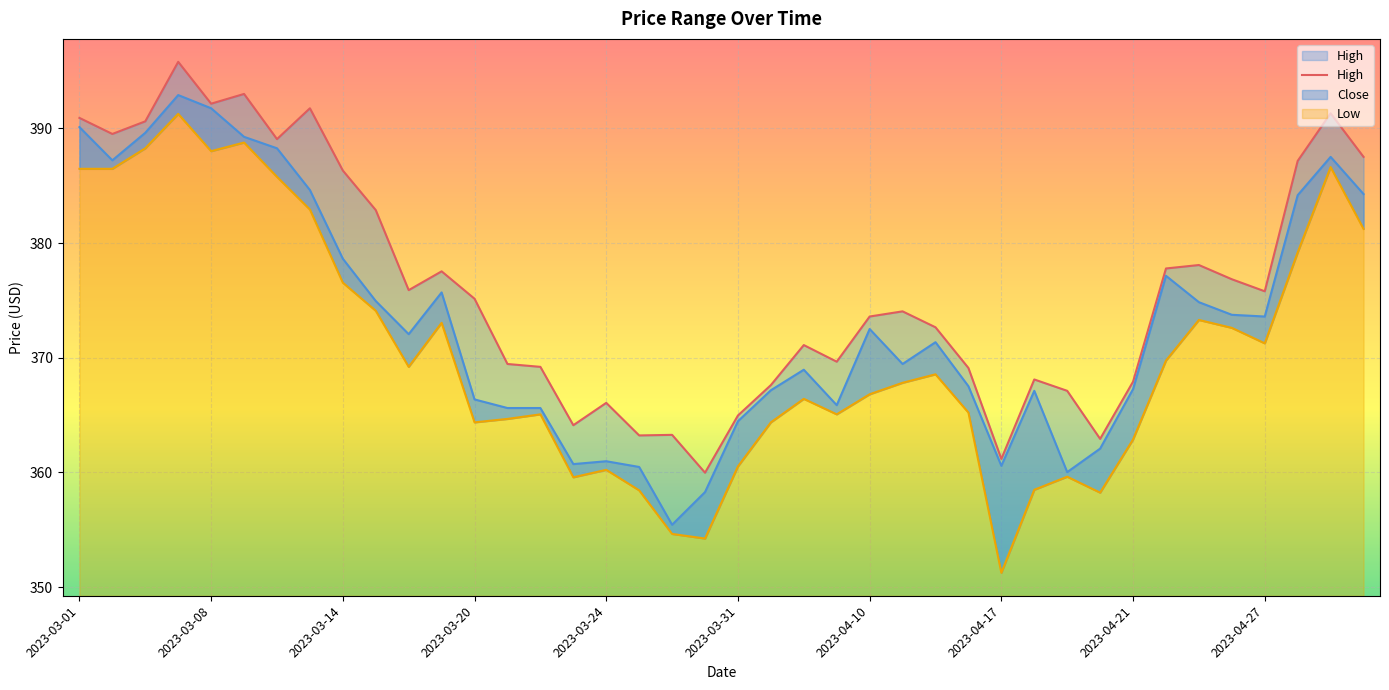

What is the sum of all Close values?

14928.4